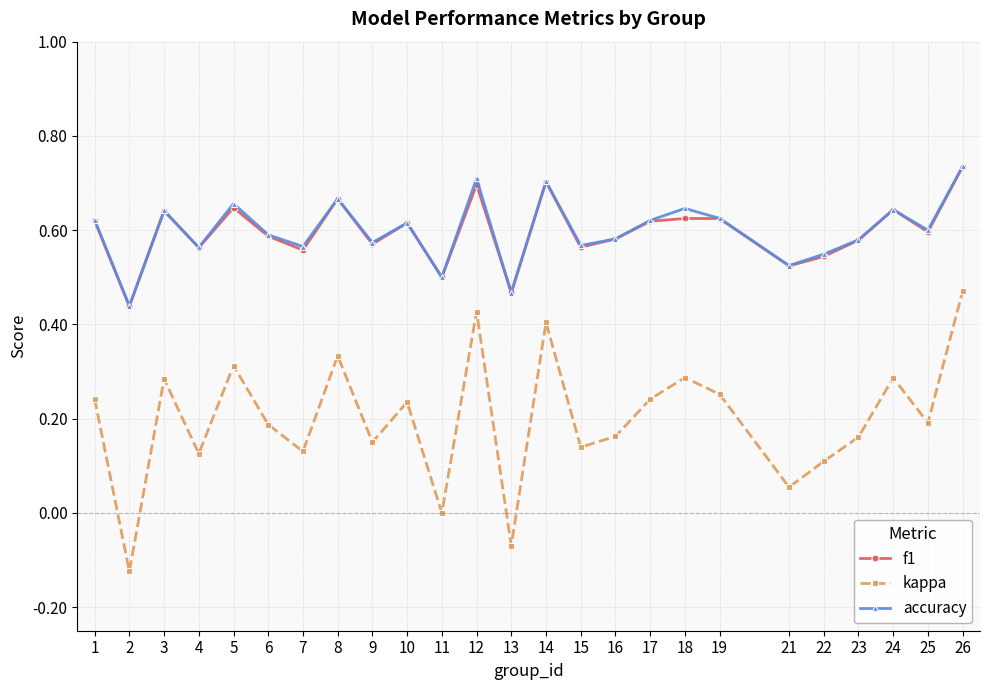

True or false: f1 has more than 2 points higher than both neighbors.

True